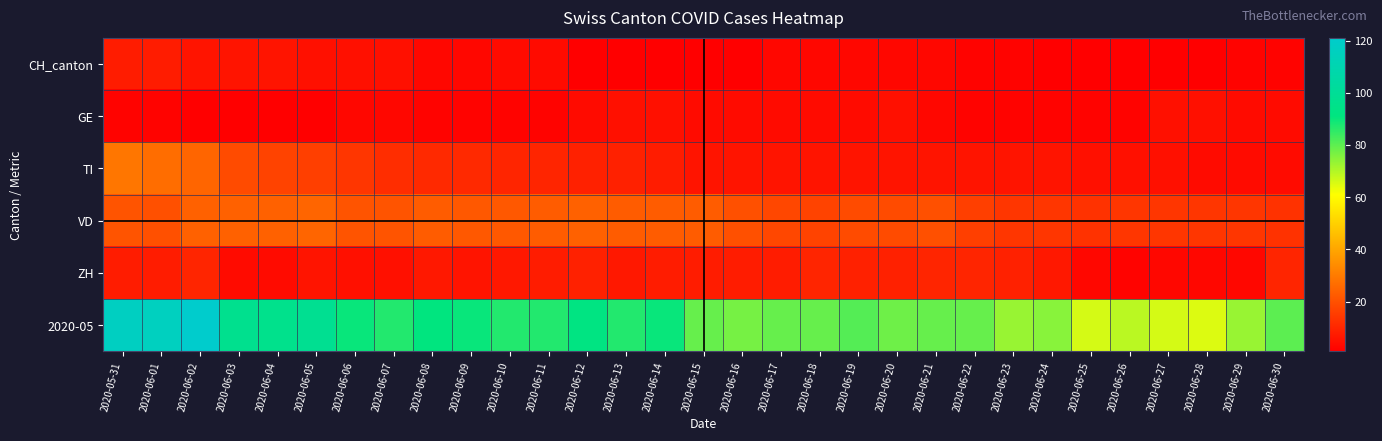

What is the total value across all series at 2020-06-20?

120